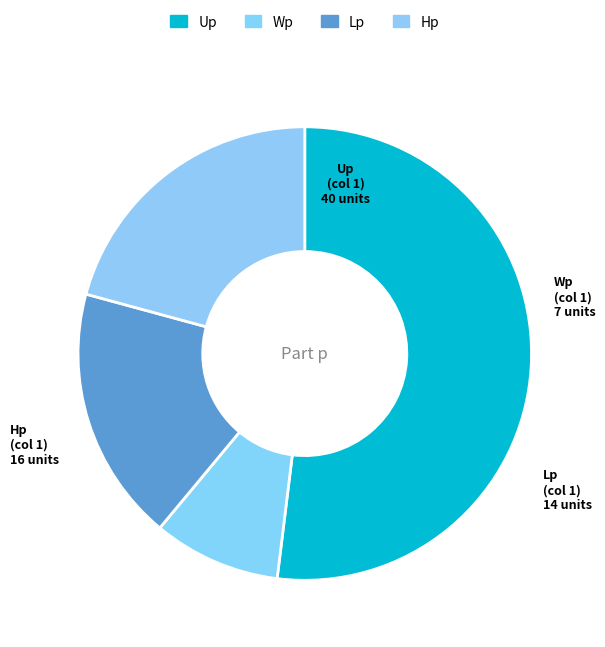

Is it true that Wp is 9% of the pie?

True